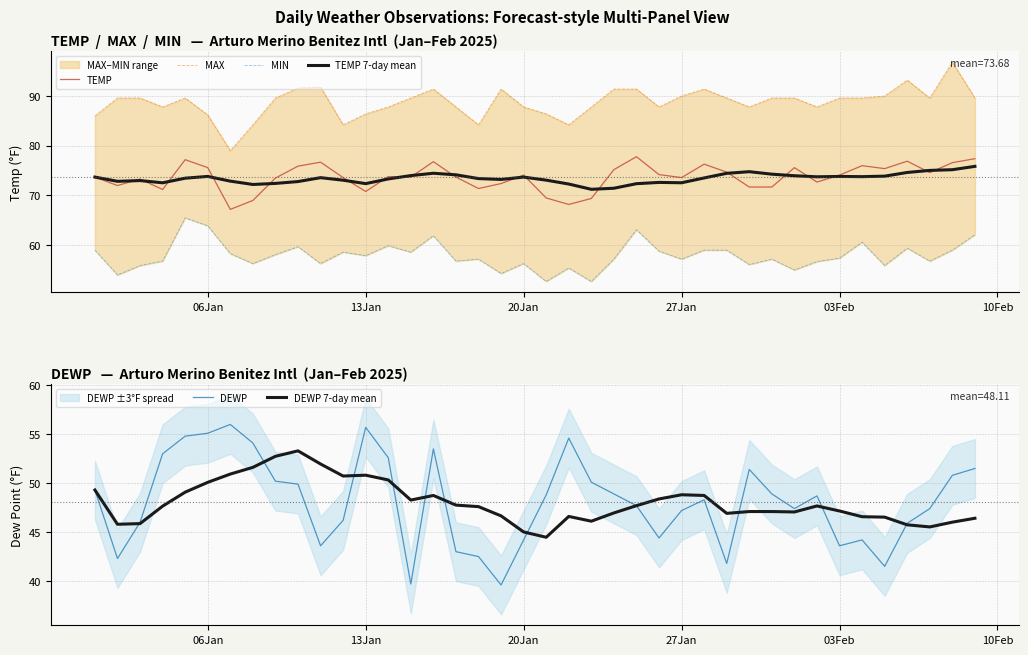

True or false: MIN has a value of 104.3 at 25.

False